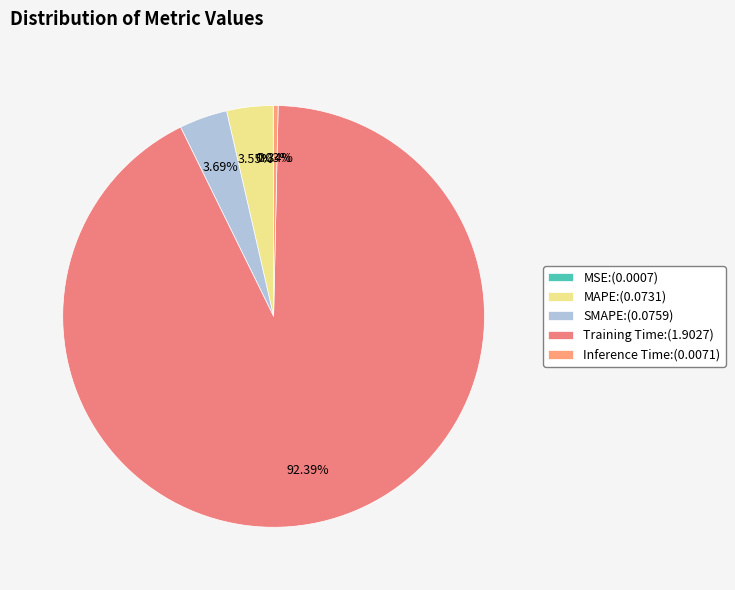

Combined, do MSE and SMAPE account for over 50%?

No